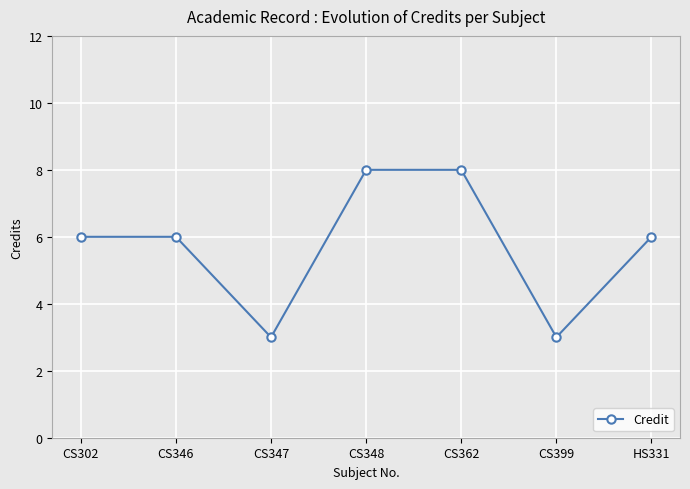

Count the number of data series in this chart.

1